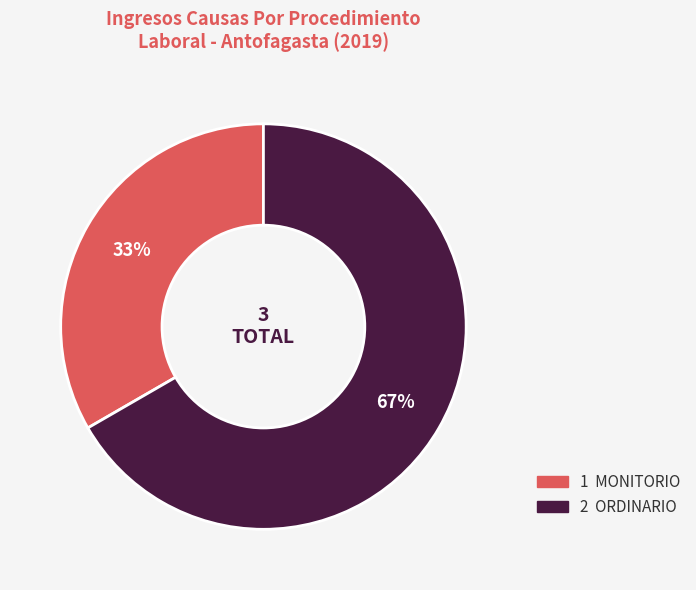

To the nearest percent, what is the average slice percentage?

50%